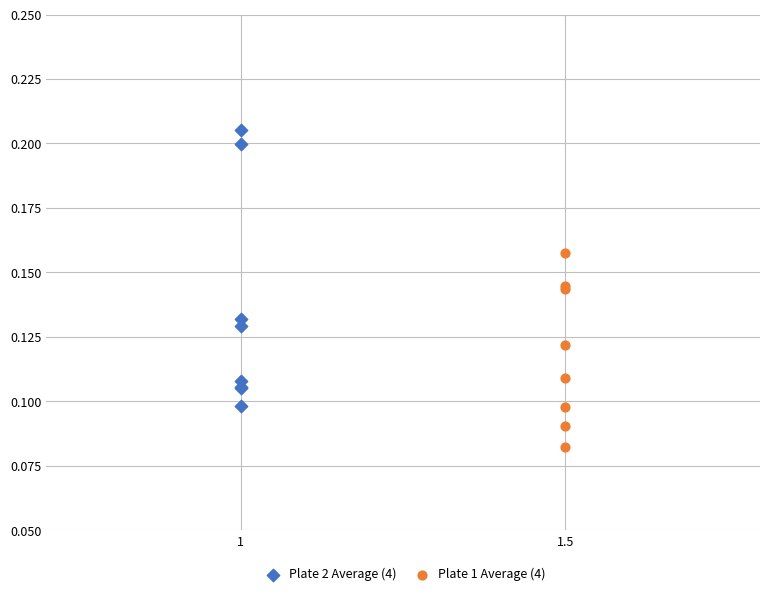

Which series has the largest Y range (max minus min)?

Plate 2 Average (4)